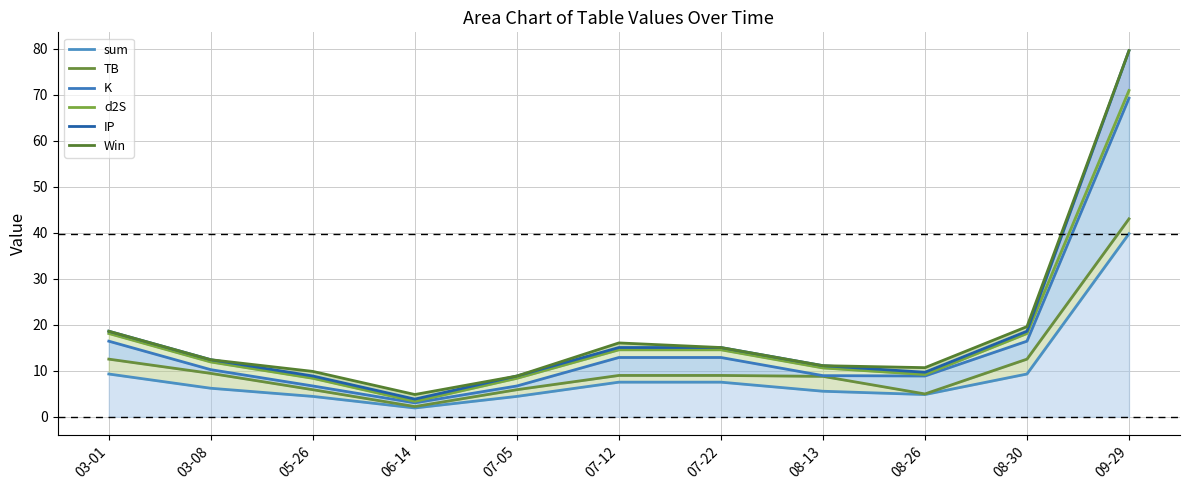

Is it true that sum equals 1.3 at 06-14?

False